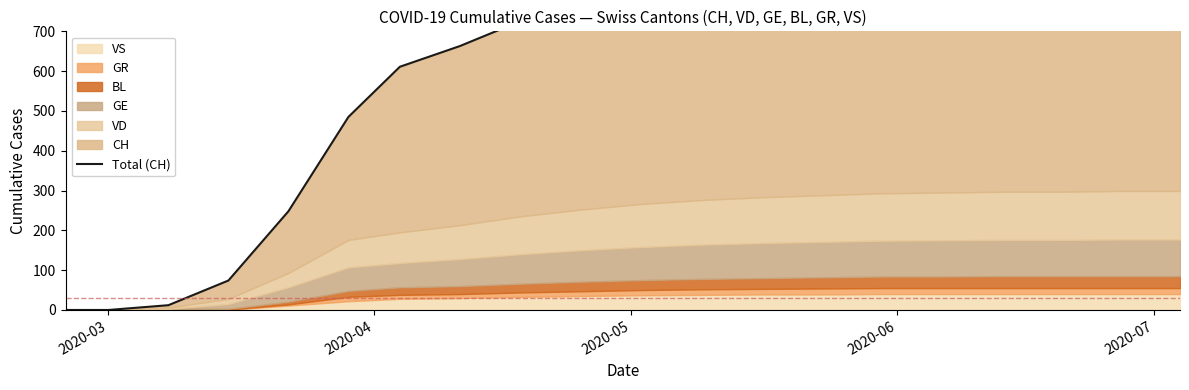

How many categories are shown in the chart?

20